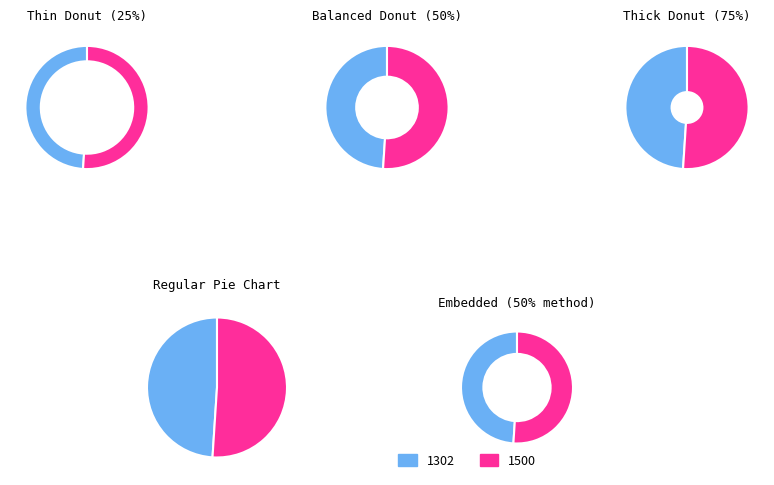

Is it true that 1500 is 51% of the pie?

True